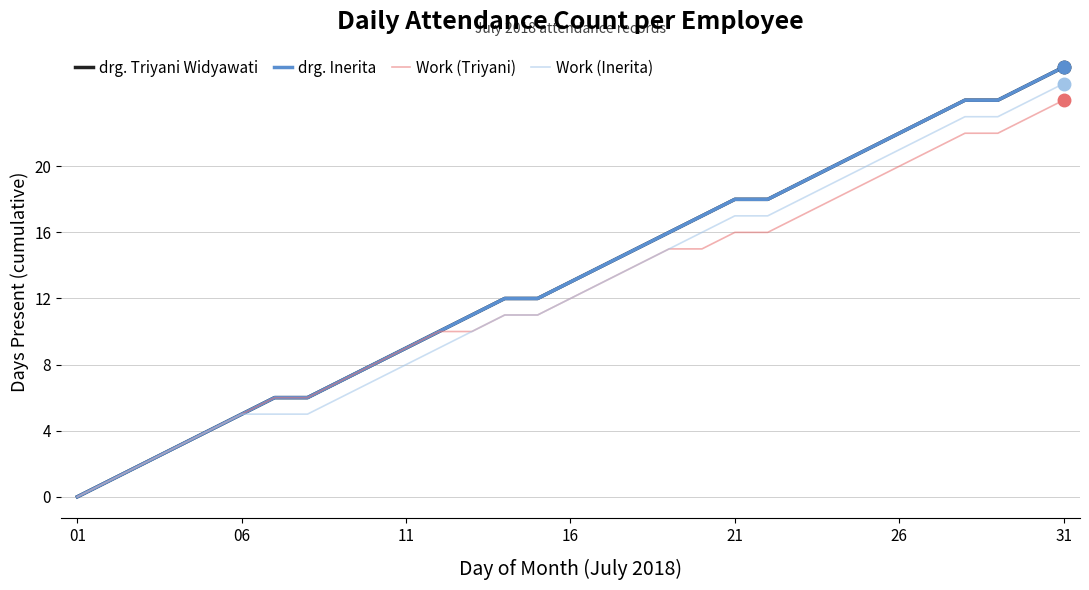

Does the chart display data point markers on the line(s)?

No